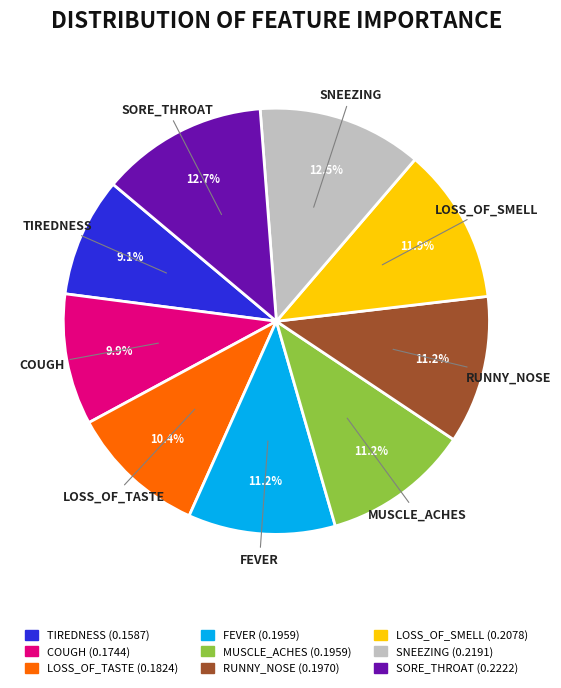

Do RUNNY_NOSE and SNEEZING together represent more than half of the pie?

No